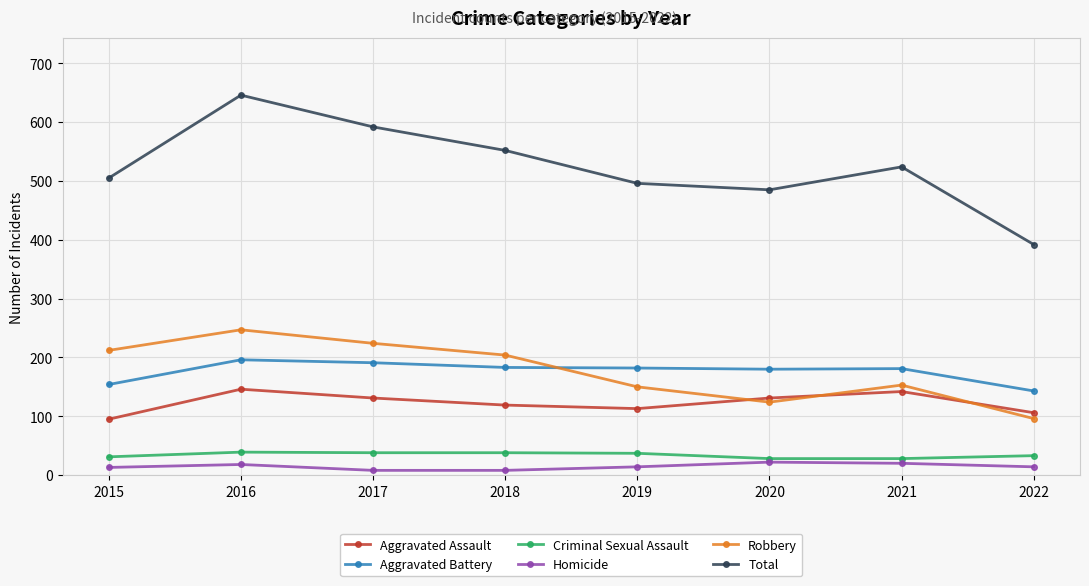

At which label does Total reach its minimum?

2022